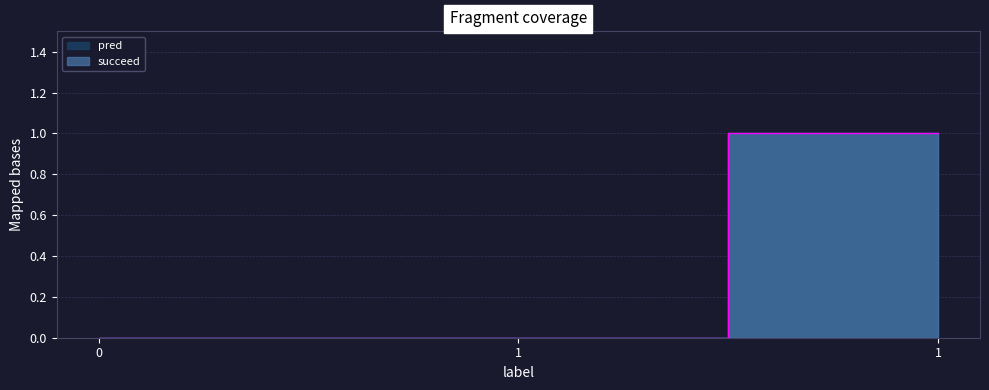

What are all the series names shown in the legend?

pred, succeed